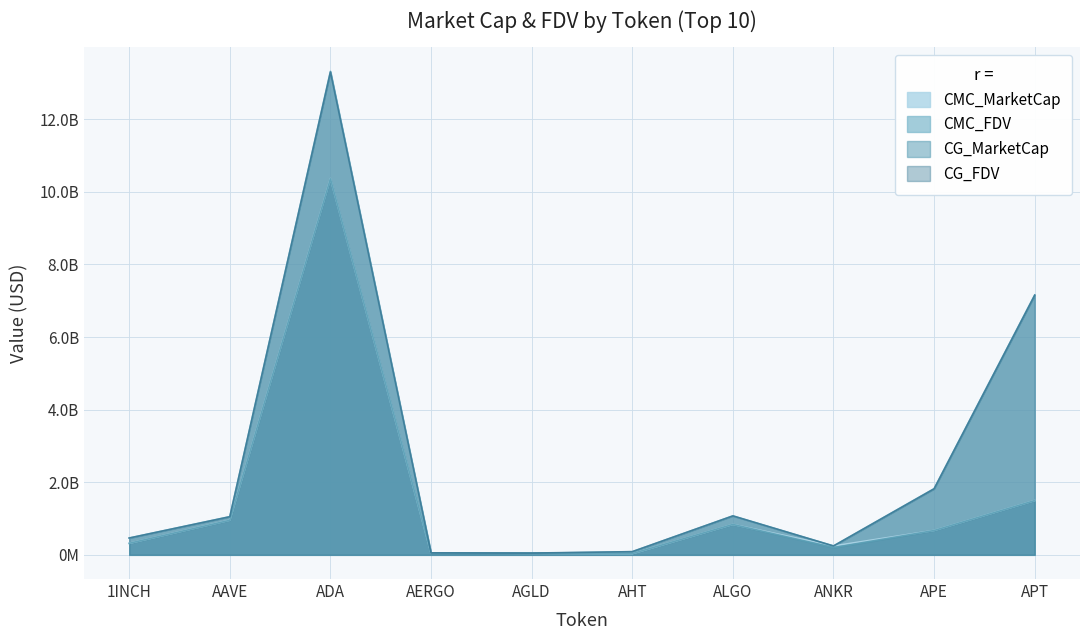

How many series are shown in this chart?

4